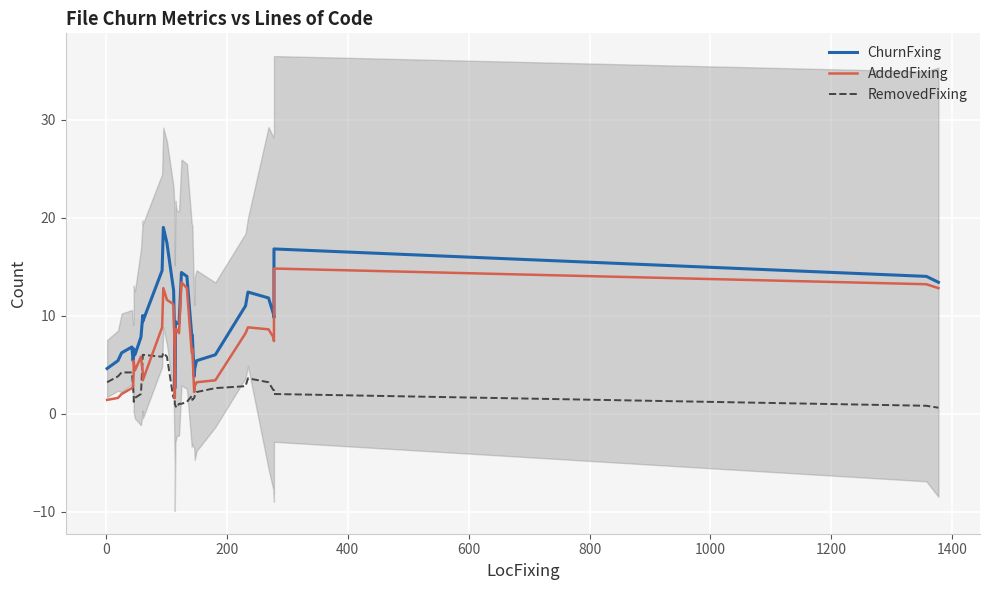

What is the maximum value for RemovedFixing?

6.2